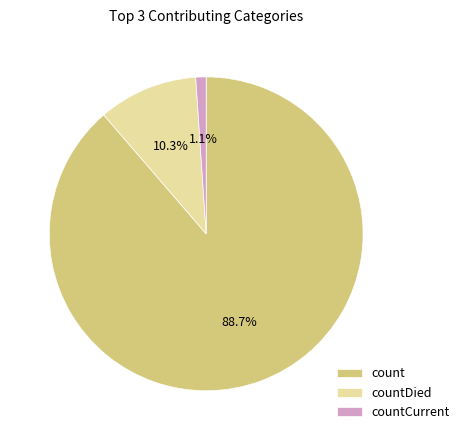

What percentage is the count slice, to the nearest percent?

89%